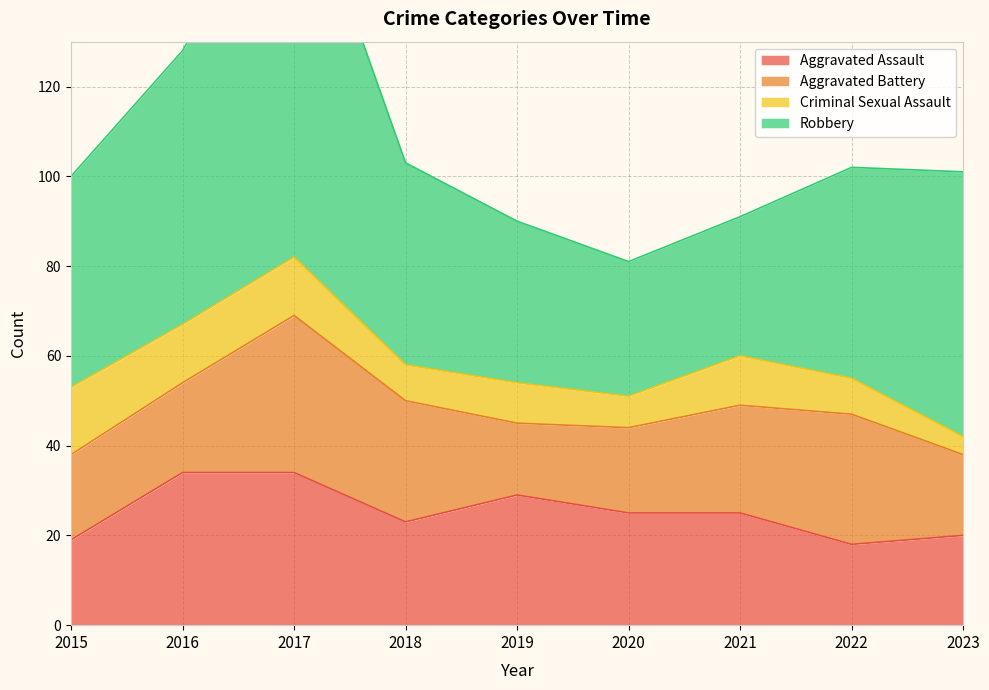

Reading right to left, extract all data points from this chart.

Aggravated Assault: 20	18	25	25	29	23	34	34	19
Aggravated Battery: 18	29	24	19	16	27	35	20	19
Criminal Sexual Assault: 4	8	11	7	9	8	13	13	15
Robbery: 59	47	31	30	36	45	91	61	47